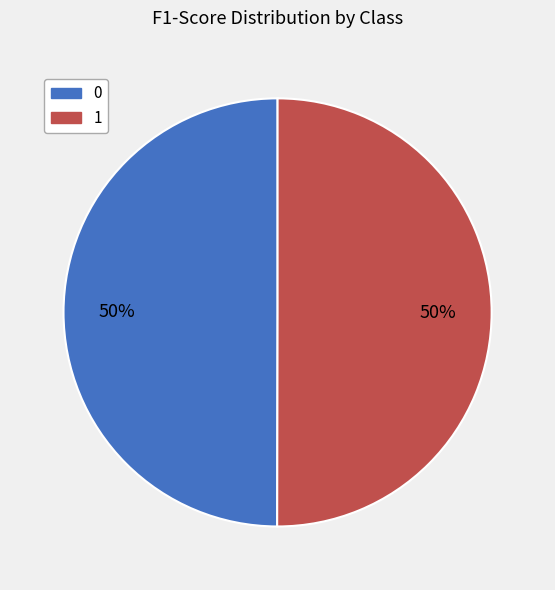

Is the sum of 1 and 0 greater than half?

Yes